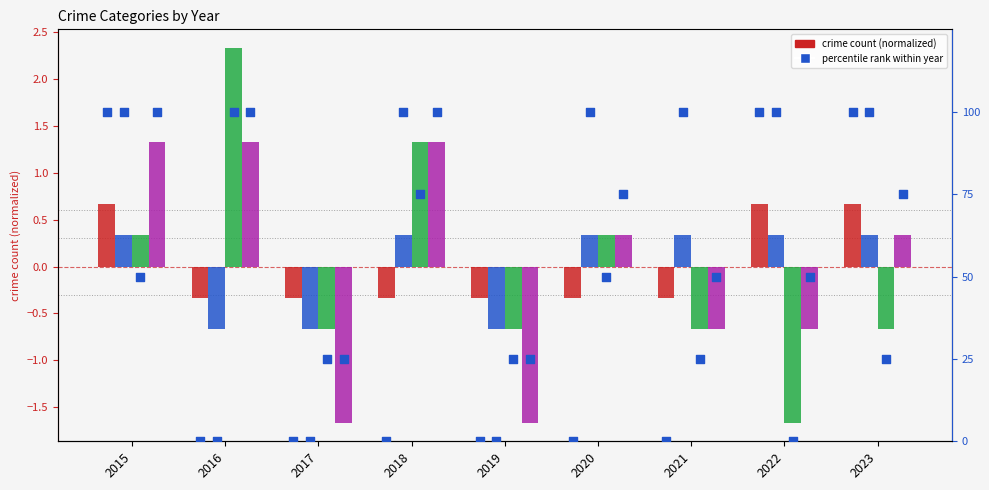

What is the total value across all series at 2019?

-3.3